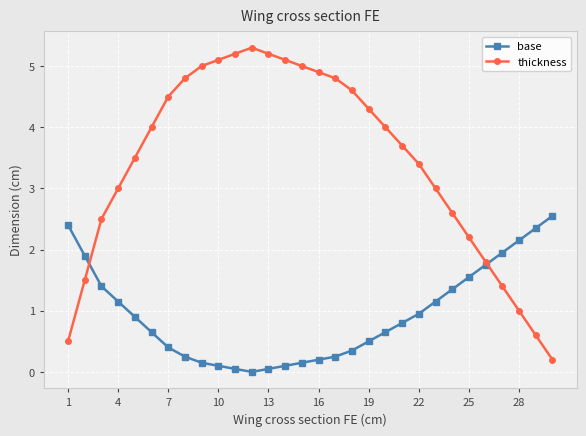

Which series has the widest spread of values?

thickness